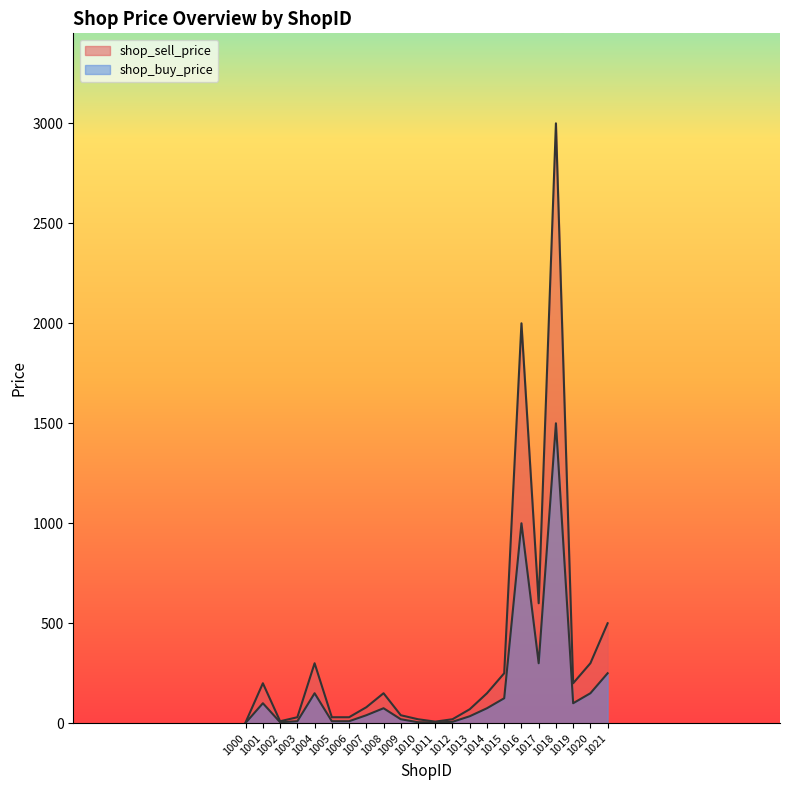

Reading left to right, transcribe all the data shown in this chart.

shop_sell_price: 1000=5	1001=200	1002=10	1003=30	1004=300	1005=30	1006=30	1007=80	1008=150	1009=40	1010=20	1011=8	1012=20	1013=70	1014=150	1015=250	1016=2000	1017=600	1018=3000	1019=200	1020=300	1021=500
shop_buy_price: 1000=2	1001=100	1002=5	1003=10	1004=150	1005=10	1006=10	1007=40	1008=75	1009=20	1010=5	1011=4	1012=7	1013=35	1014=75	1015=125	1016=1000	1017=300	1018=1500	1019=100	1020=150	1021=250